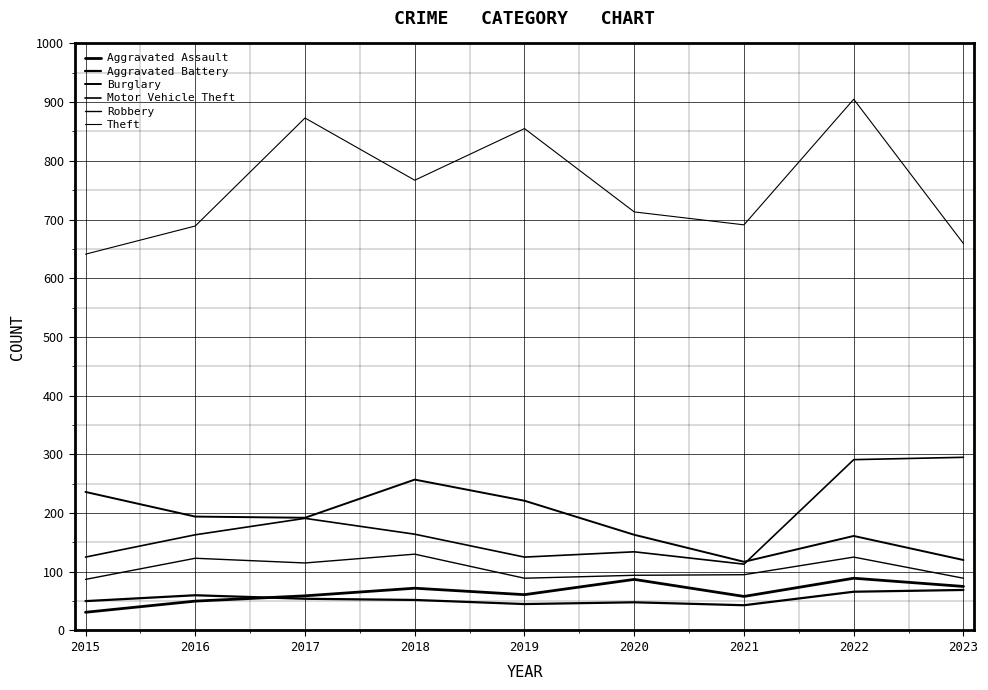

True or false: Motor Vehicle Theft and Theft cross at least once.

False